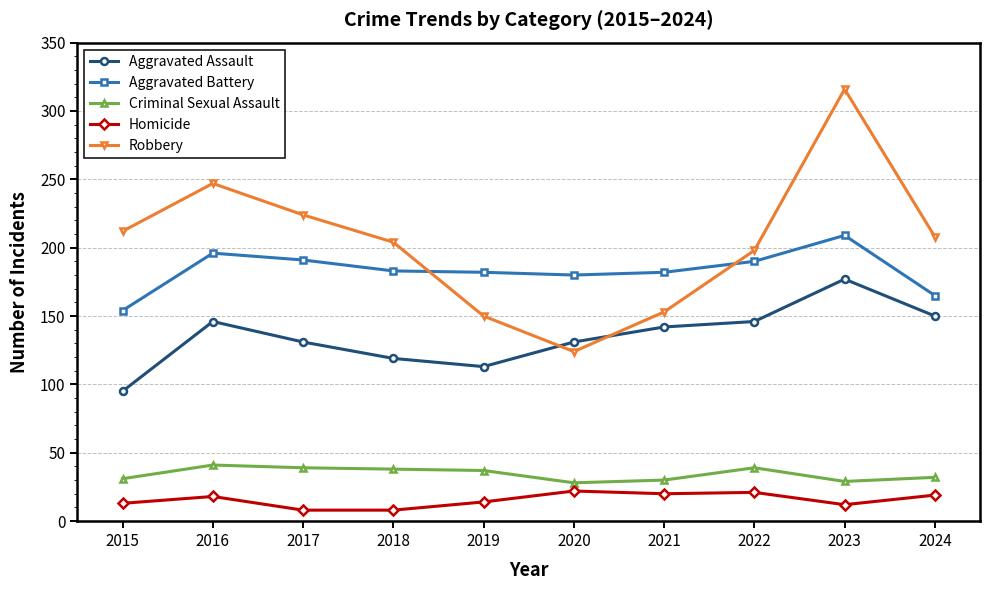

What value does the Robbery series have at 2018, to the nearest 5?

205